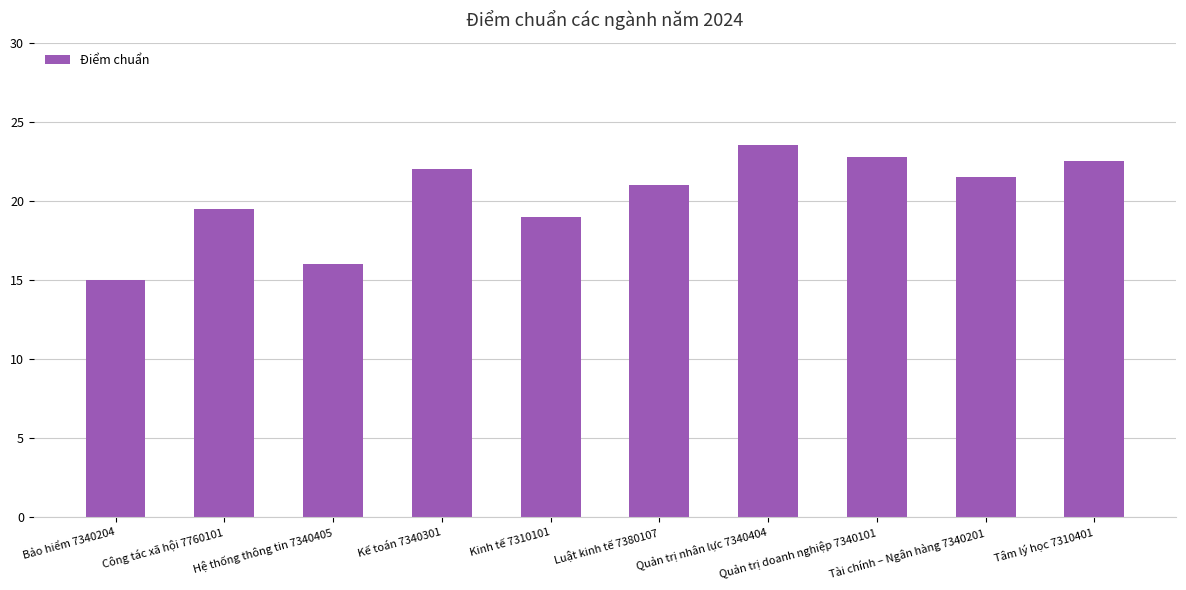

Does the chart contain any negative values?

No